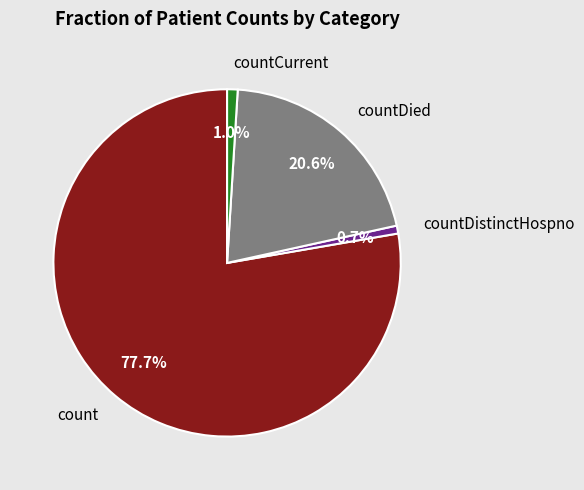

Does count account for over 50% of the chart?

Yes